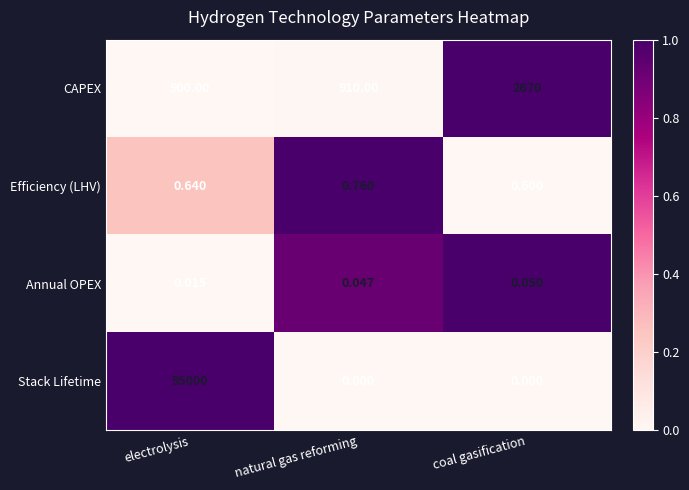

Which series changed the most between electrolysis and coal gasification?

Stack Lifetime